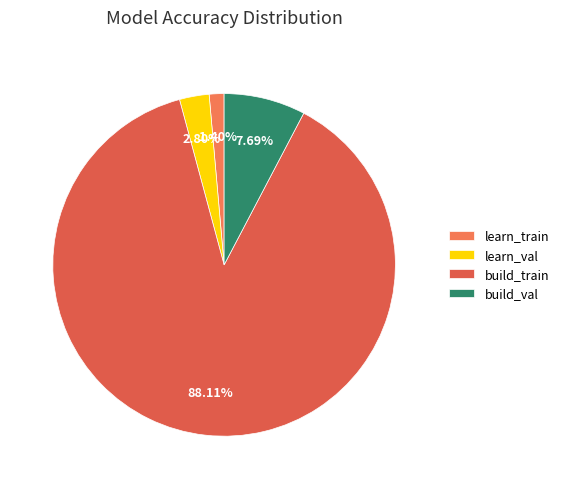

Which category has the biggest portion of the pie?

build_train